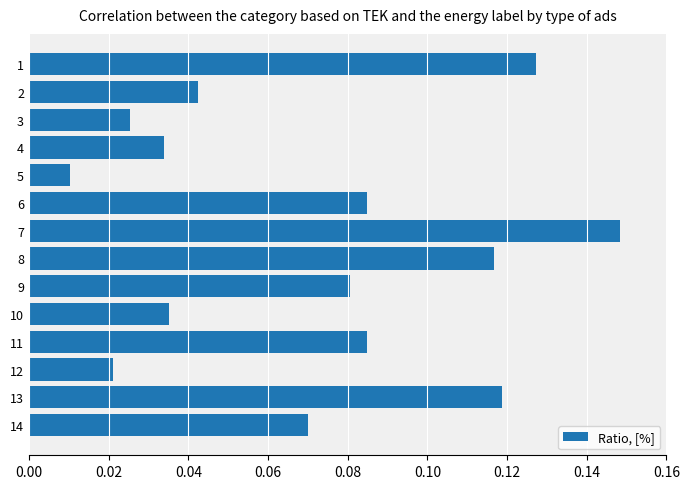

The chart shows a value of 0.0 at 9. True or false?

False